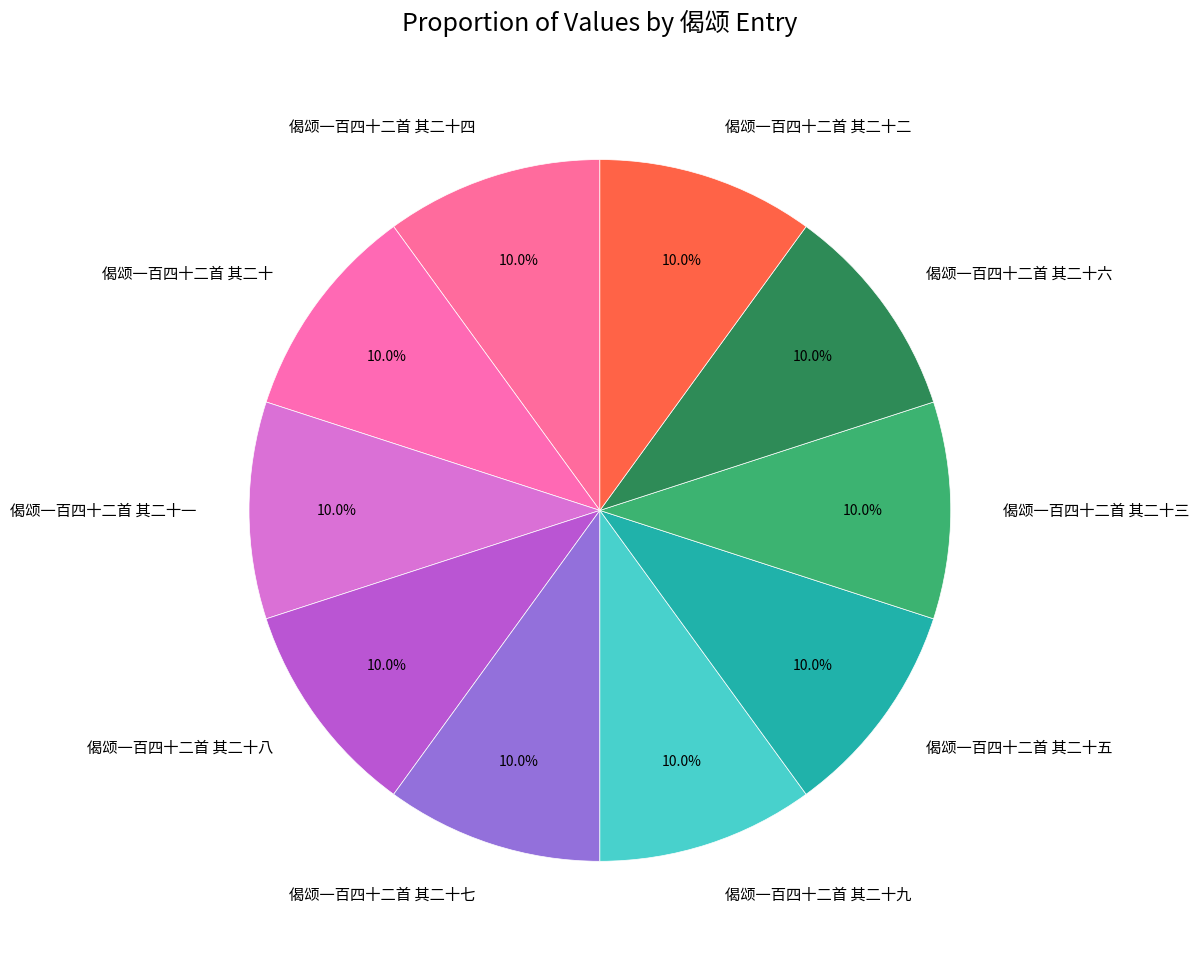

Combined, what portion of the pie is 偈颂一百四十二首 其二十三 and 偈颂一百四十二首 其二十七?

20.0%